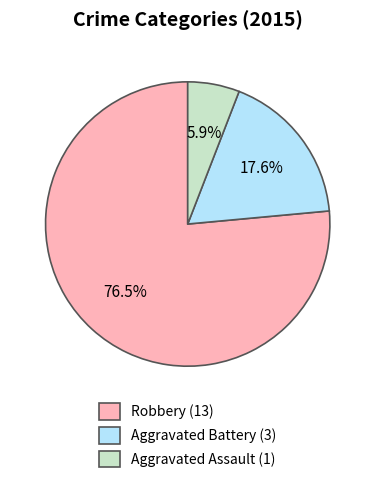

Which category has the smallest portion of the pie?

Aggravated Assault